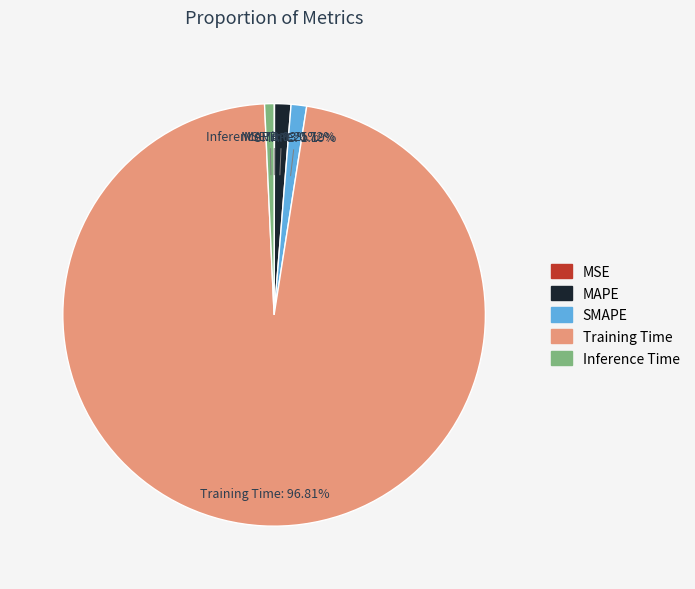

Is the sum of MAPE and Training Time greater than half?

Yes